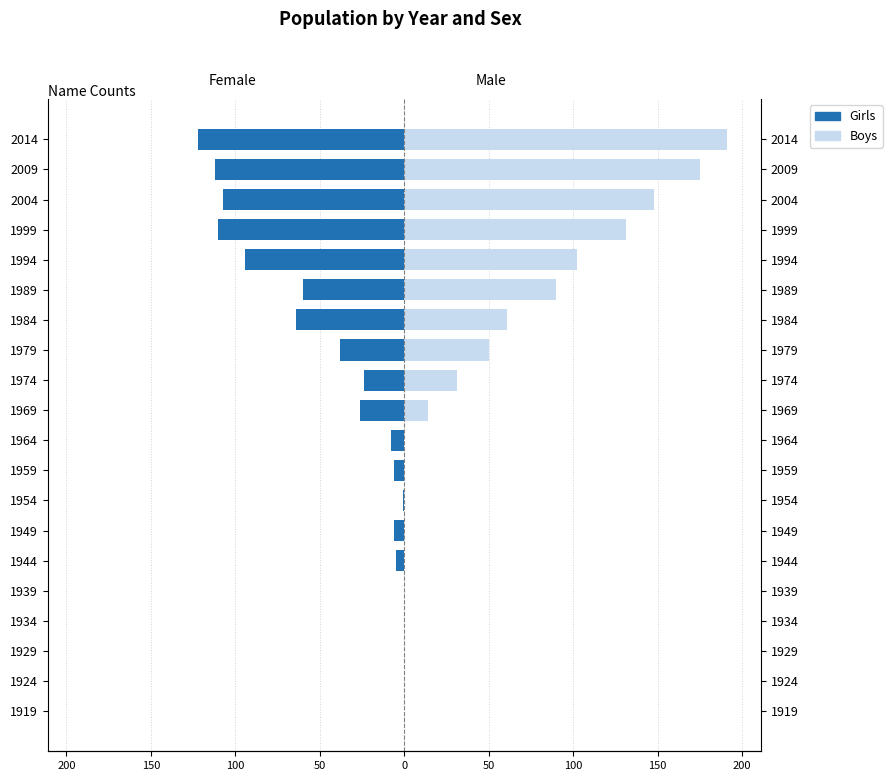

At how many categories does at least one series exceed 143?

3